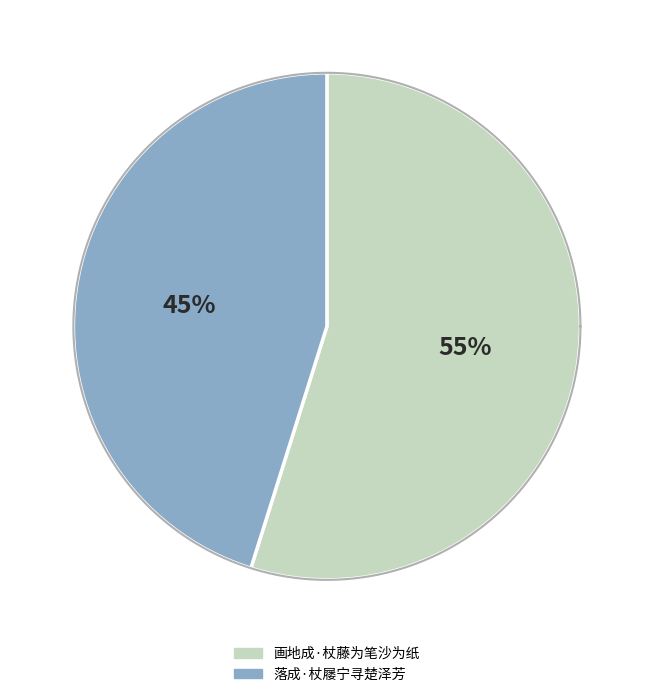

What is the smallest slice in the pie chart?

落成·杖屦宁寻楚泽芳